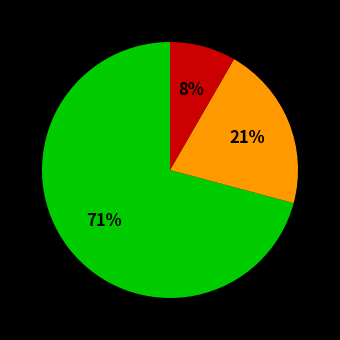

Does any single category account for the majority?

Yes